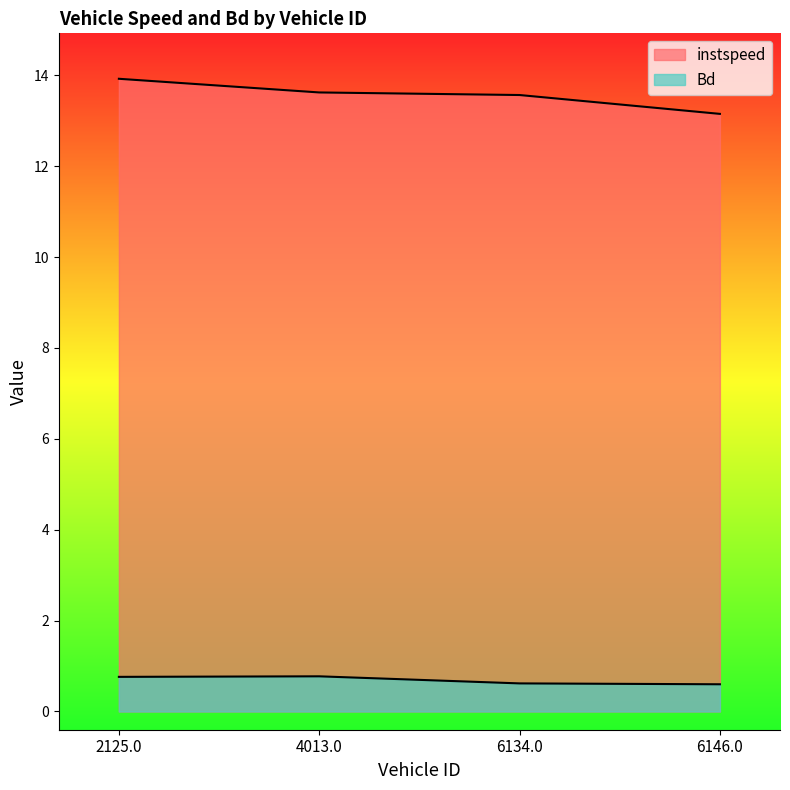

At which label is instspeed closest to 13?

6146.0